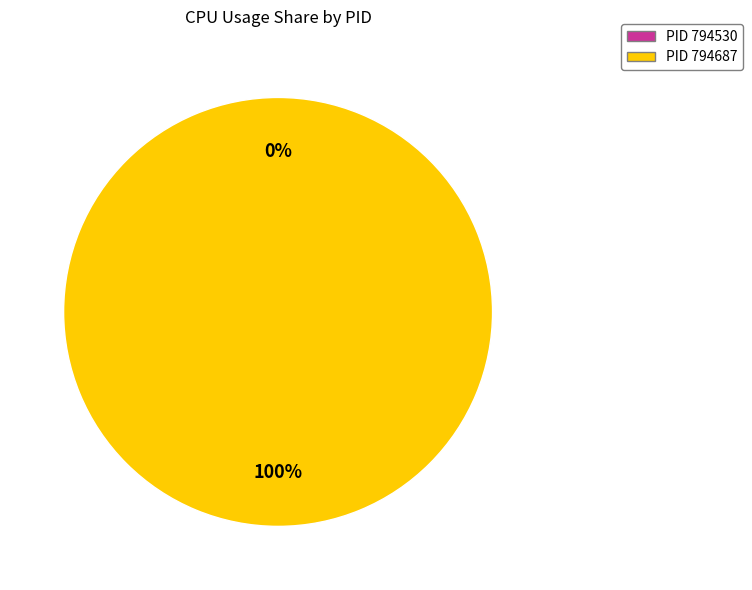

Is 794687 the majority of the pie?

Yes